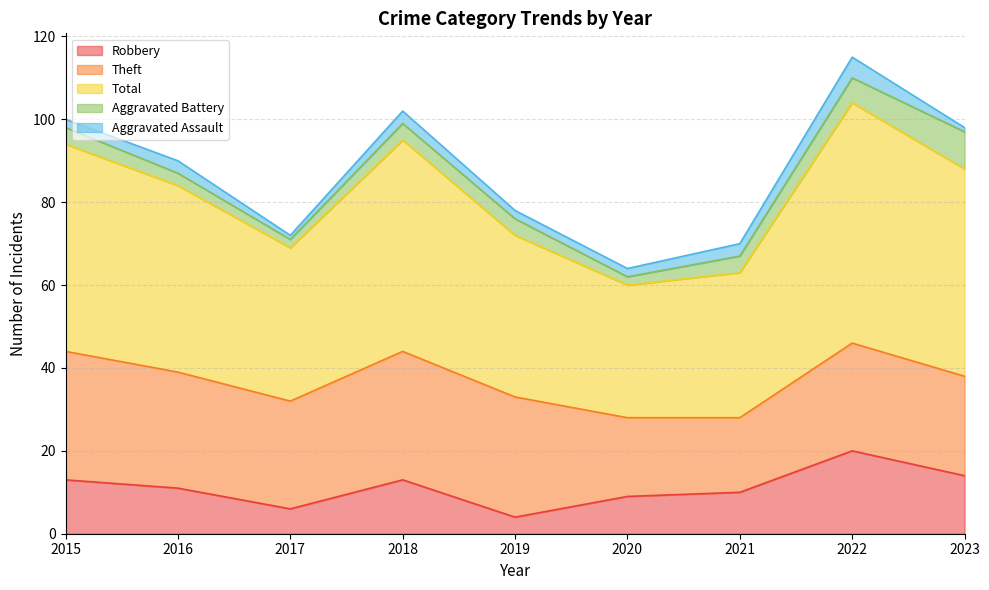

Reading left to right, list all the values displayed in this chart.

Robbery: 2015=13	2016=11	2017=6	2018=13	2019=4	2020=9	2021=10	2022=20	2023=14
Theft: 2015=31	2016=28	2017=26	2018=31	2019=29	2020=19	2021=18	2022=26	2023=24
Total: 2015=50	2016=45	2017=37	2018=51	2019=39	2020=32	2021=35	2022=58	2023=50
Aggravated Battery: 2015=4	2016=3	2017=2	2018=4	2019=4	2020=2	2021=4	2022=6	2023=9
Aggravated Assault: 2015=2	2016=3	2017=1	2018=3	2019=2	2020=2	2021=3	2022=5	2023=1